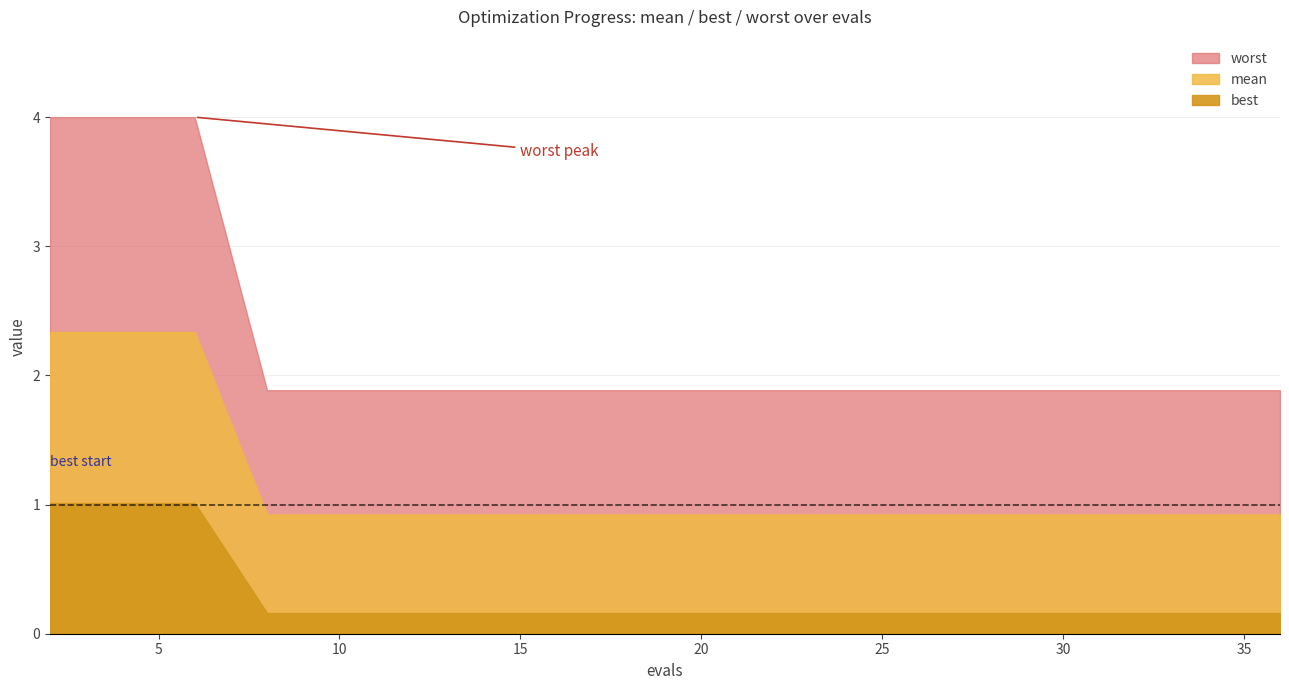

Reading left to right, what are all the values shown in this chart?

mean: 2.3	2.3	2.3	0.9	0.9	0.9	0.9	0.9	0.9	0.9	0.9	0.9	0.9	0.9	0.9	0.9	0.9	0.9	0.9	0.9
best: 1.0	1.0	1.0	0.2	0.2	0.2	0.2	0.2	0.2	0.2	0.2	0.2	0.2	0.2	0.2	0.2	0.2	0.2	0.2	0.2
worst: 4.0	4.0	4.0	1.9	1.9	1.9	1.9	1.9	1.9	1.9	1.9	1.9	1.9	1.9	1.9	1.9	1.9	1.9	1.9	1.9